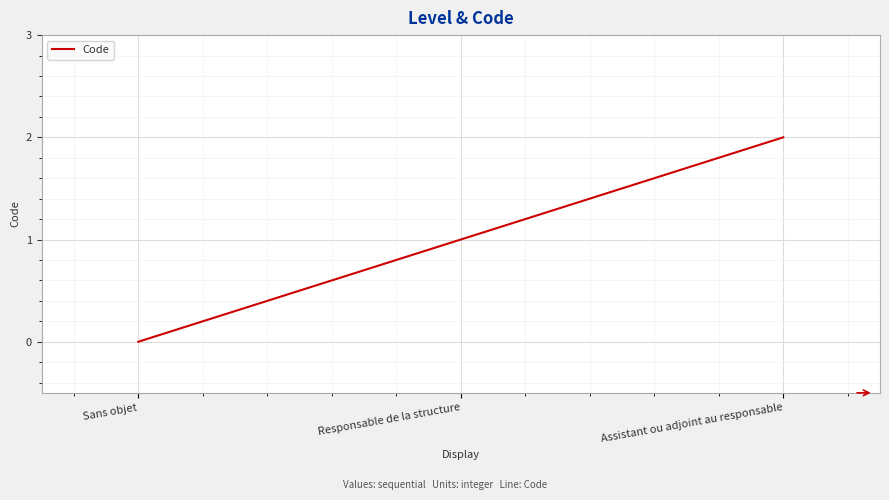

List the labels in order of value, largest first.

Assistant ou adjoint au responsable, Responsable de la structure, Sans objet